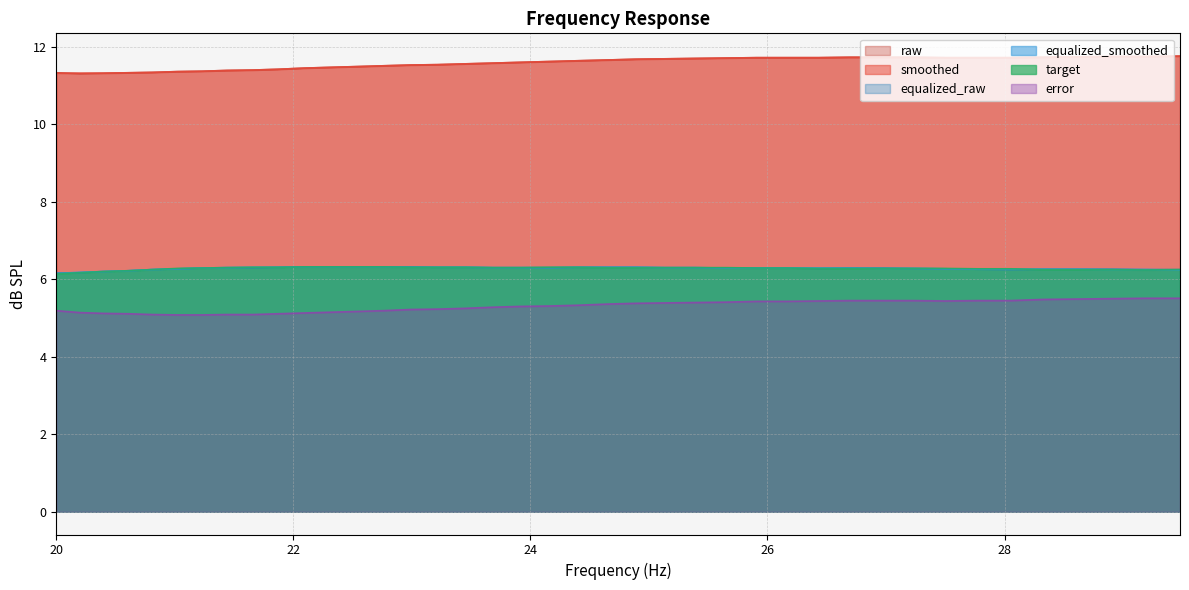

Reading left to right, what are all the values shown in this chart?

raw: 11.3	11.3	11.3	11.3	11.3	11.4	11.4	11.4	11.4	11.4	11.4	11.5	11.5	11.5	11.5	11.5	11.6	11.6	11.6	11.6	11.6	11.7	11.7	11.7	11.7	11.7	11.7	11.7	11.7	11.7	11.7	11.7	11.7	11.7	11.7	11.7	11.7	11.8	11.8	11.8
smoothed: 11.3	11.3	11.3	11.3	11.3	11.4	11.4	11.4	11.4	11.4	11.4	11.5	11.5	11.5	11.5	11.5	11.6	11.6	11.6	11.6	11.6	11.7	11.7	11.7	11.7	11.7	11.7	11.7	11.7	11.7	11.7	11.7	11.7	11.7	11.7	11.7	11.7	11.8	11.8	11.8
equalized_raw: 6.2	6.2	6.2	6.2	6.2	6.3	6.3	6.3	6.3	6.3	6.3	6.3	6.3	6.3	6.3	6.3	6.3	6.3	6.3	6.3	6.3	6.3	6.3	6.3	6.3	6.3	6.3	6.3	6.3	6.3	6.3	6.3	6.3	6.3	6.2	6.3	6.3	6.3	6.2	6.2
equalized_smoothed: 6.2	6.2	6.2	6.2	6.2	6.3	6.3	6.3	6.3	6.3	6.3	6.3	6.3	6.3	6.3	6.3	6.3	6.3	6.3	6.3	6.3	6.3	6.3	6.3	6.3	6.3	6.3	6.3	6.3	6.3	6.3	6.3	6.3	6.3	6.3	6.3	6.3	6.2	6.2	6.2
target: 6.1	6.2	6.2	6.2	6.2	6.3	6.3	6.3	6.3	6.3	6.3	6.3	6.3	6.3	6.3	6.3	6.3	6.3	6.3	6.3	6.3	6.3	6.3	6.3	6.3	6.3	6.3	6.3	6.3	6.3	6.3	6.3	6.3	6.3	6.3	6.2	6.2	6.2	6.2	6.2
error: 5.2	5.1	5.1	5.1	5.1	5.1	5.1	5.1	5.1	5.1	5.1	5.2	5.2	5.2	5.2	5.2	5.2	5.3	5.3	5.3	5.3	5.4	5.4	5.4	5.4	5.4	5.4	5.4	5.4	5.5	5.5	5.5	5.4	5.5	5.5	5.5	5.5	5.5	5.5	5.5